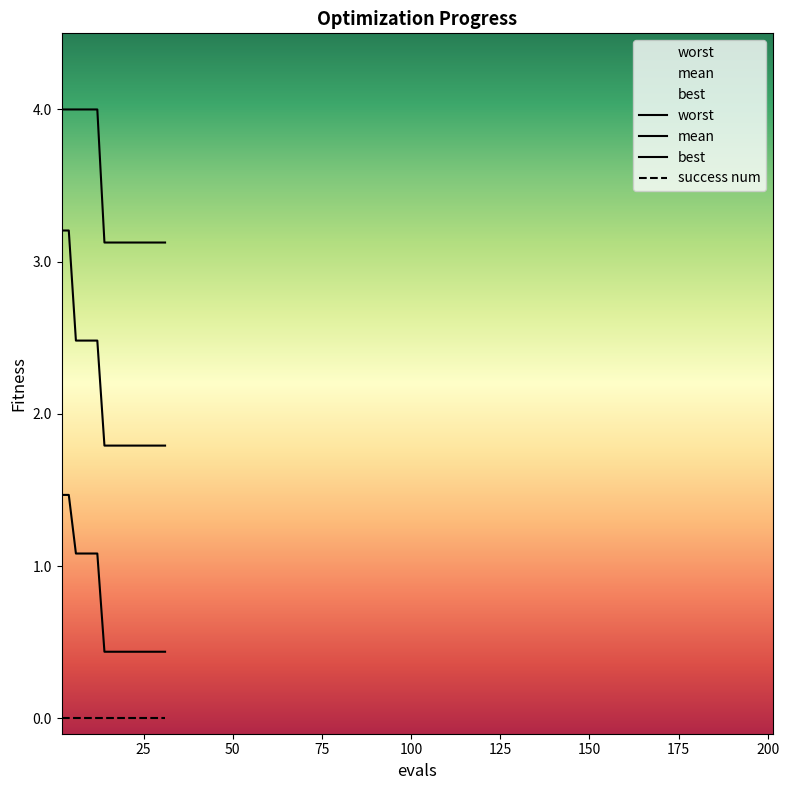

Reading right to left, extract all data points from this chart.

mean: 1.8	1.8	1.8	1.8	1.8	1.8	1.8	1.8	1.8	1.8	2.5	2.5	2.5	2.5	3.2	3.2
best: 0.4	0.4	0.4	0.4	0.4	0.4	0.4	0.4	0.4	0.4	1.1	1.1	1.1	1.1	1.5	1.5
worst: 3.1	3.1	3.1	3.1	3.1	3.1	3.1	3.1	3.1	3.1	4.0	4.0	4.0	4.0	4.0	4.0